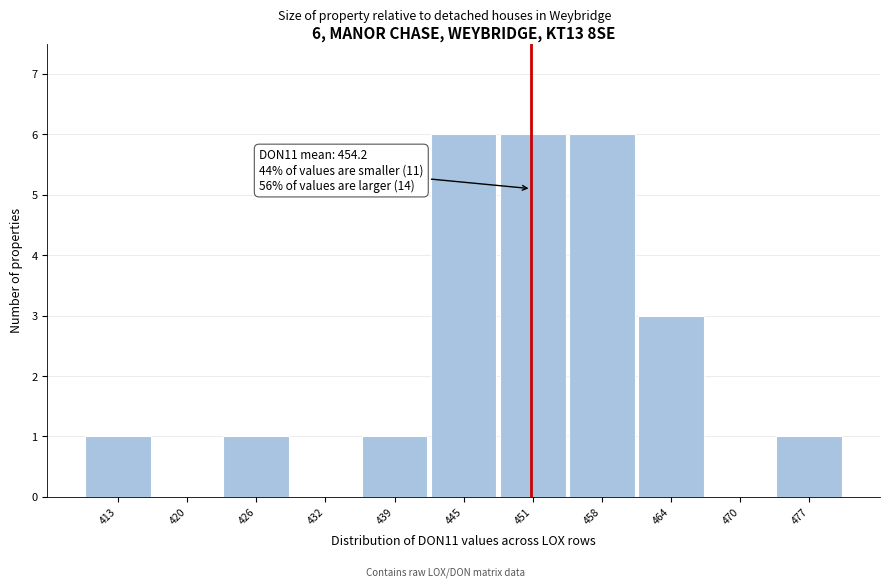

Reading left to right, list all the values displayed in this chart.

413=1	420=0	426=1	432=0	439=1	445=6	451=6	458=6	464=3	470=0	477=1